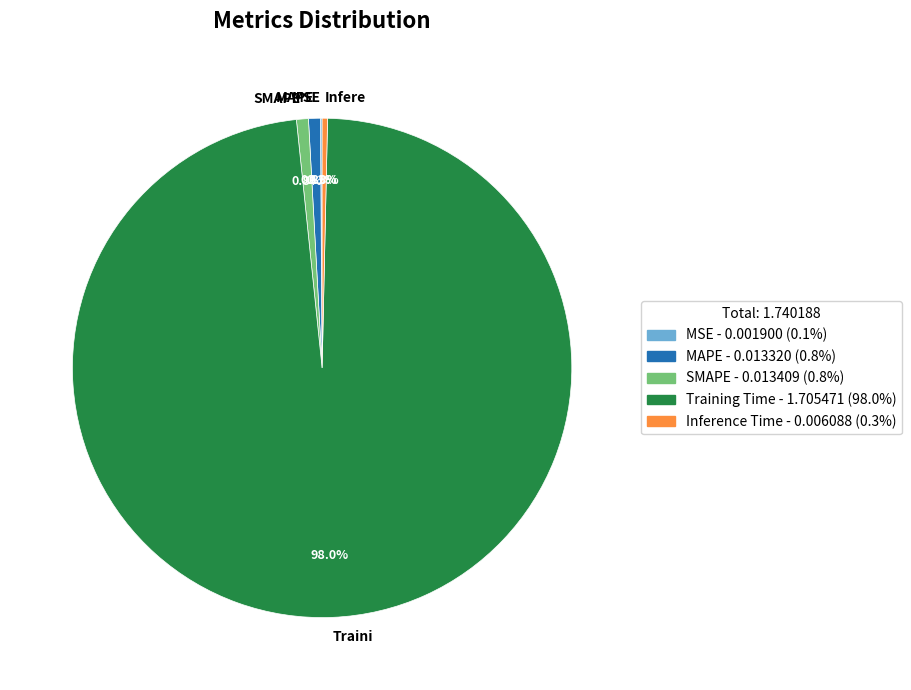

Does SMAPE account for over 50% of the chart?

No